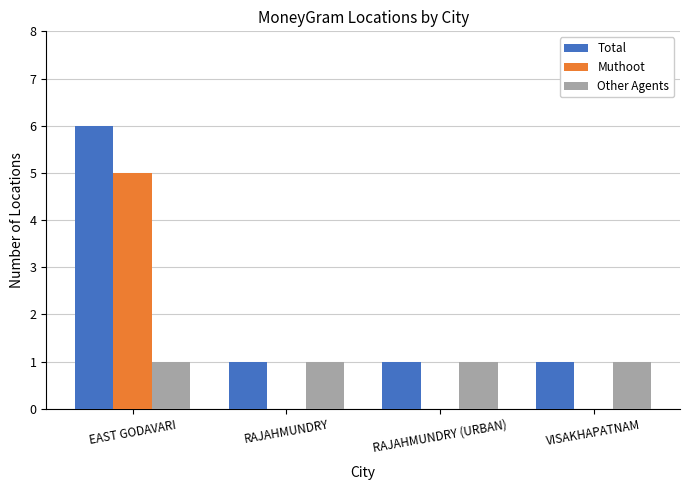

Which label corresponds to the largest value in the chart?

EAST GODAVARI